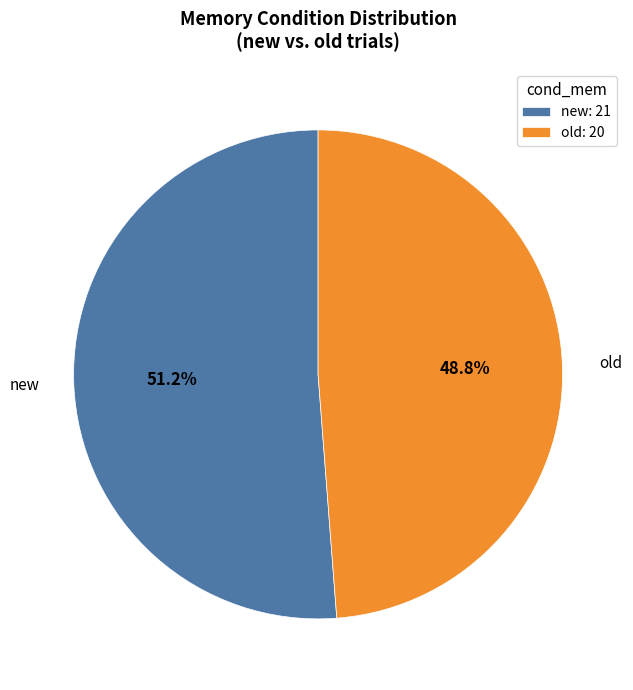

To the nearest percent, what portion does new represent?

51%